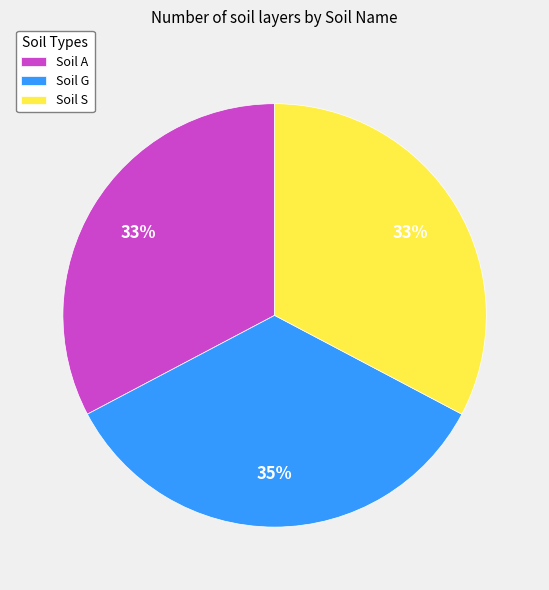

Is there a majority slice in this chart?

No